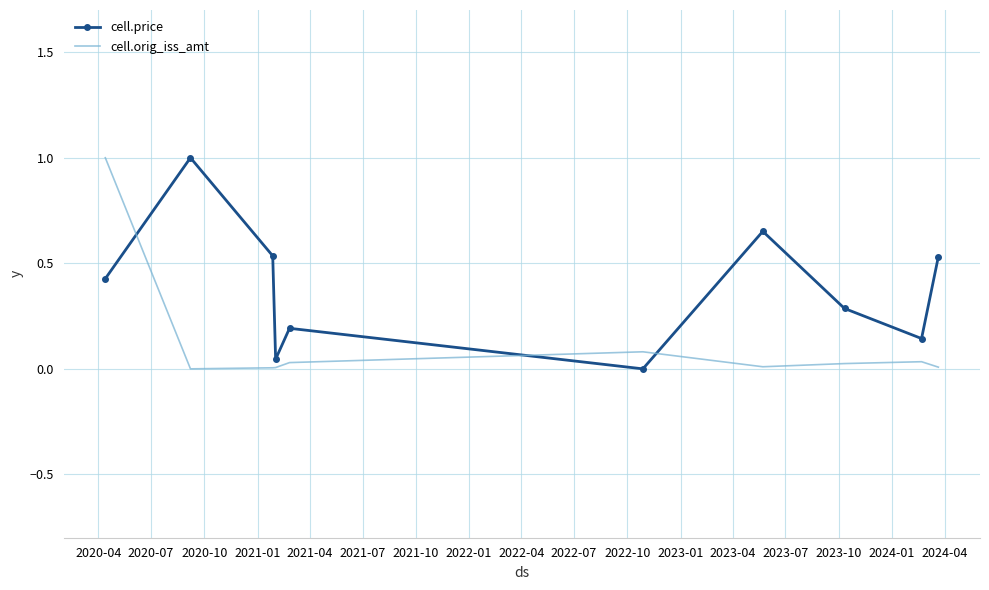

What is the sum of all cell.orig_iss_amt values?

1.2